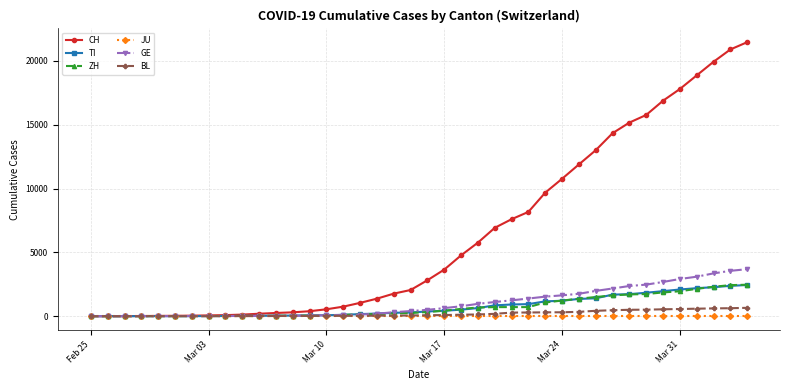

Which series has the largest total across all categories?

CH